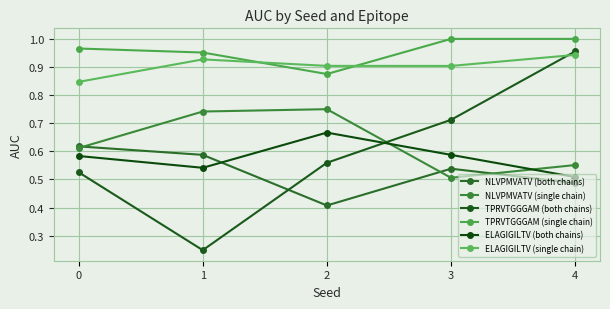

What is the sum of the NLVPMVATV (single chain) values at 4 and 2?

1.3